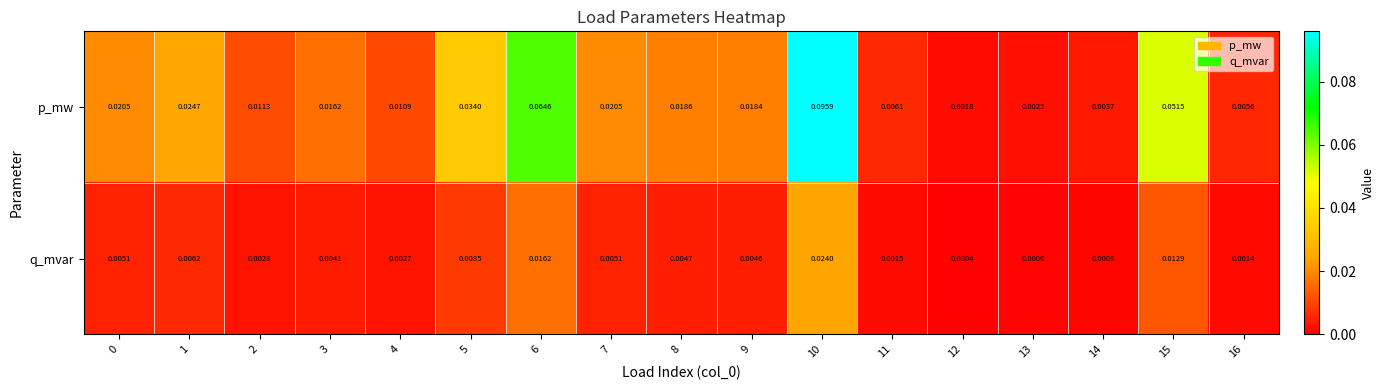

Which series has the widest spread of values?

p_mw